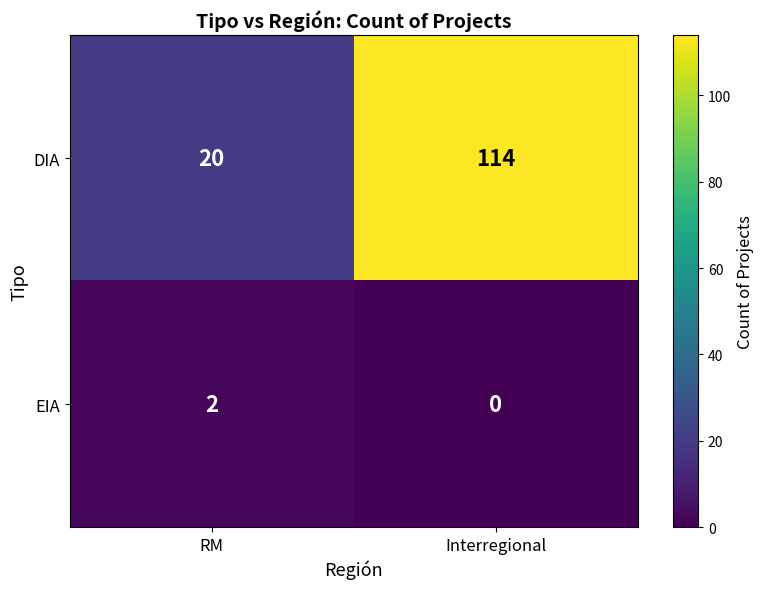

Which category has the lowest value in the DIA series?

RM